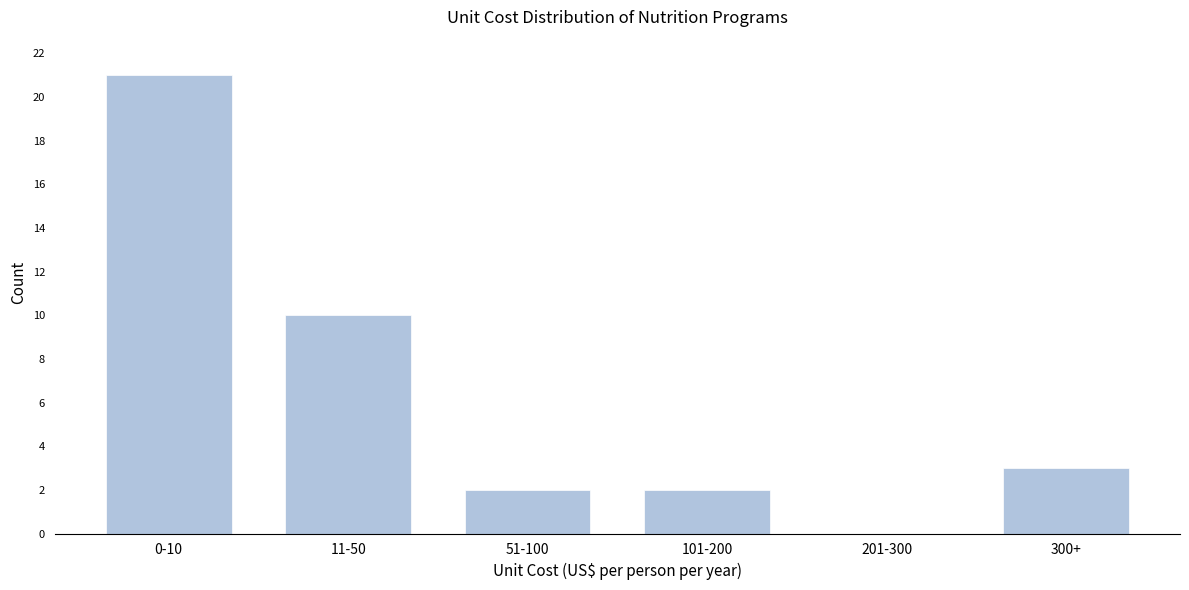

Reading right to left, extract all data points from this chart.

300+=3	201-300=0	101-200=2	51-100=2	11-50=10	0-10=21